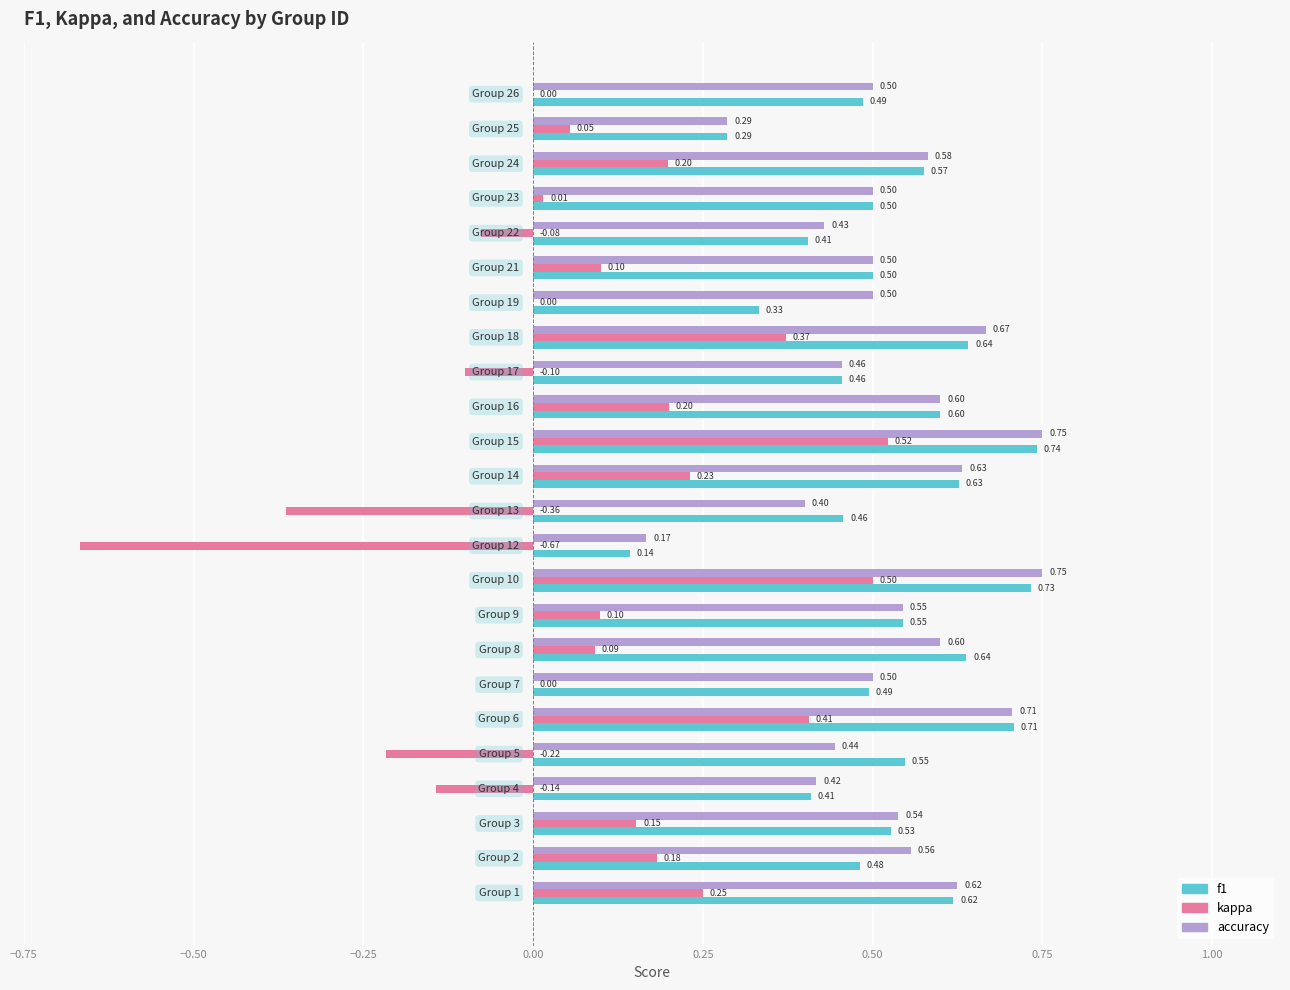

Which series has the largest total across all categories?

accuracy